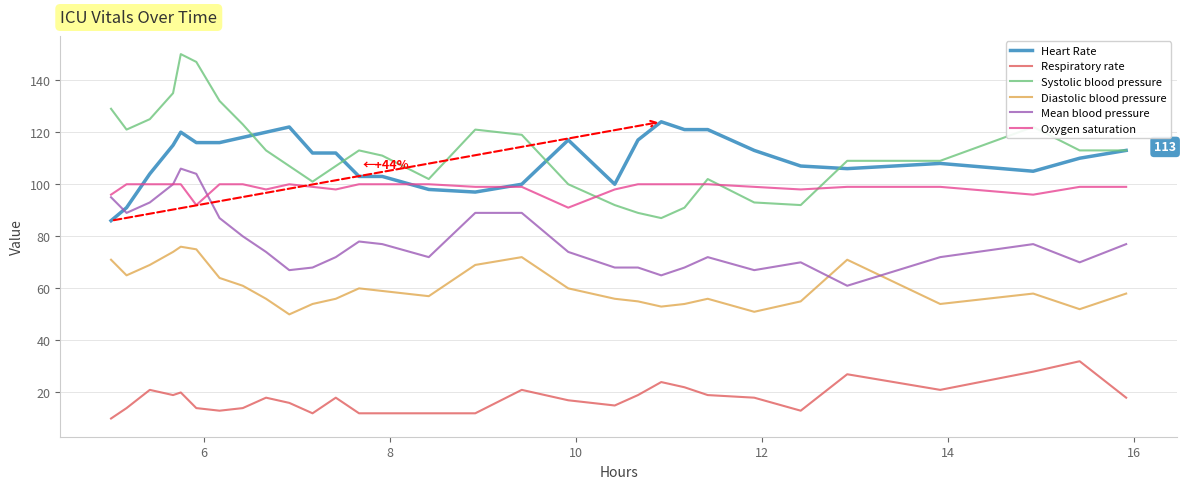

Which series has the widest spread of values?

Systolic blood pressure